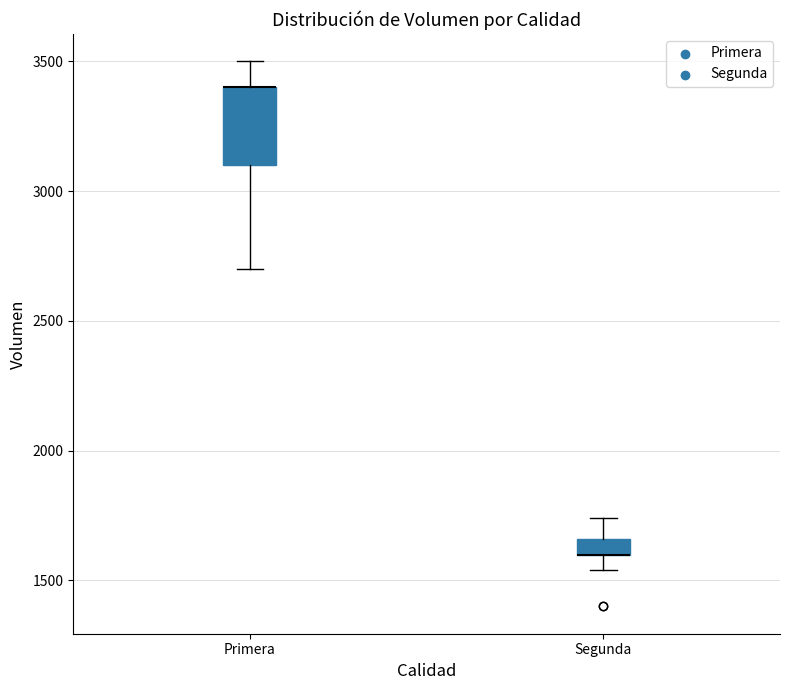

Comparing the boxes themselves (not the whiskers), which one is the tallest?

Primera